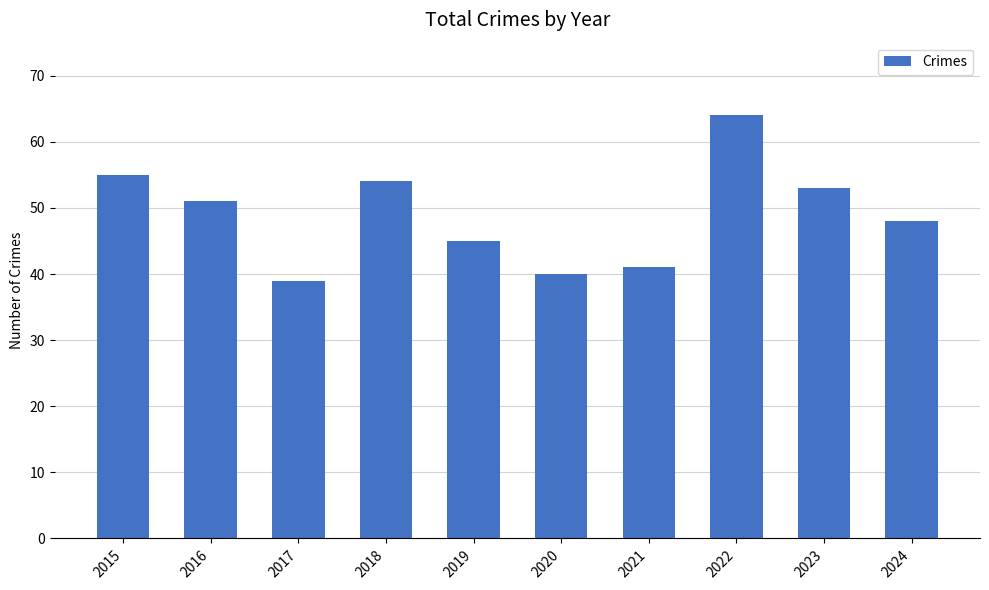

The value at 2023 is 53. True or false?

True